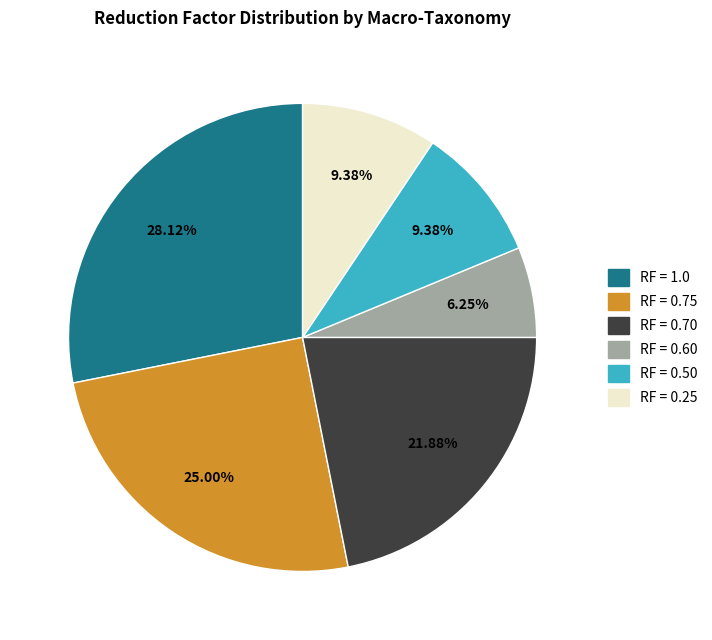

Count the number of slices in the pie.

6